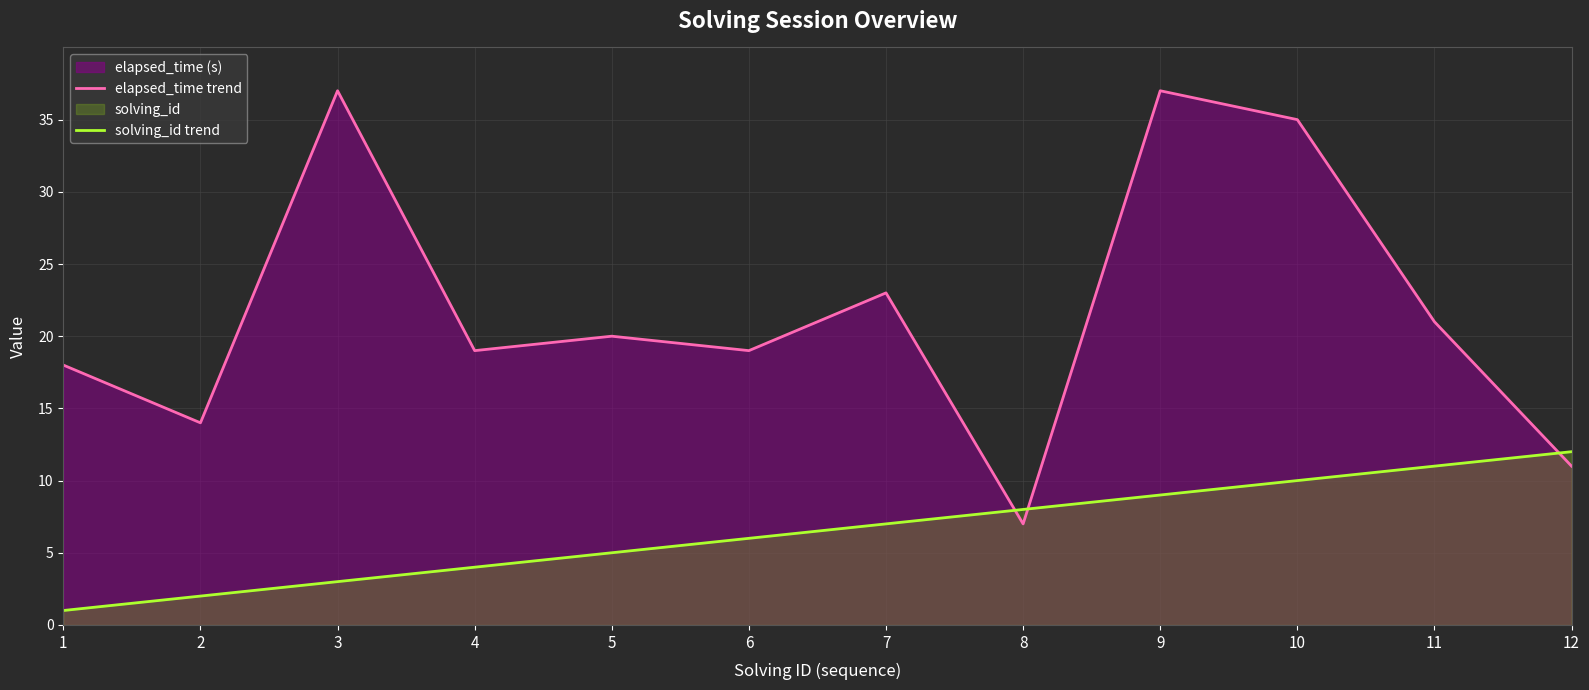

Reading left to right, list all the values displayed in this chart.

elapsed_time trend: 18	14	37	19	20	19	23	7	37	35	21	11
solving_id trend: 1	2	3	4	5	6	7	8	9	10	11	12